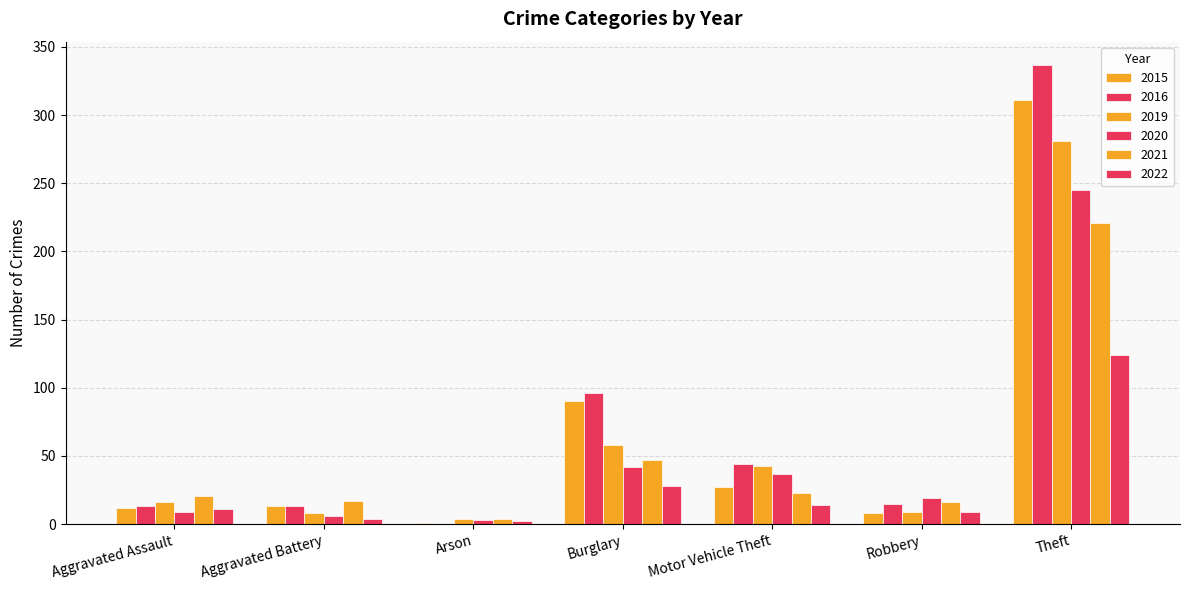

How many series are shown in this chart?

6